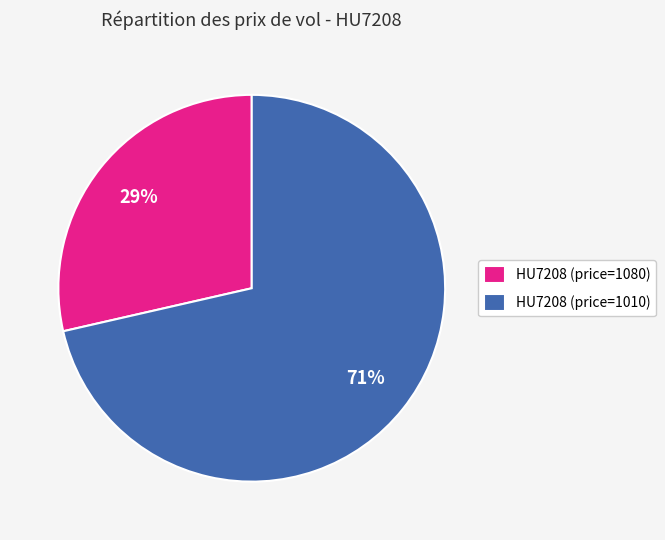

What is the largest slice in the pie chart?

HU7208 (price=1010)